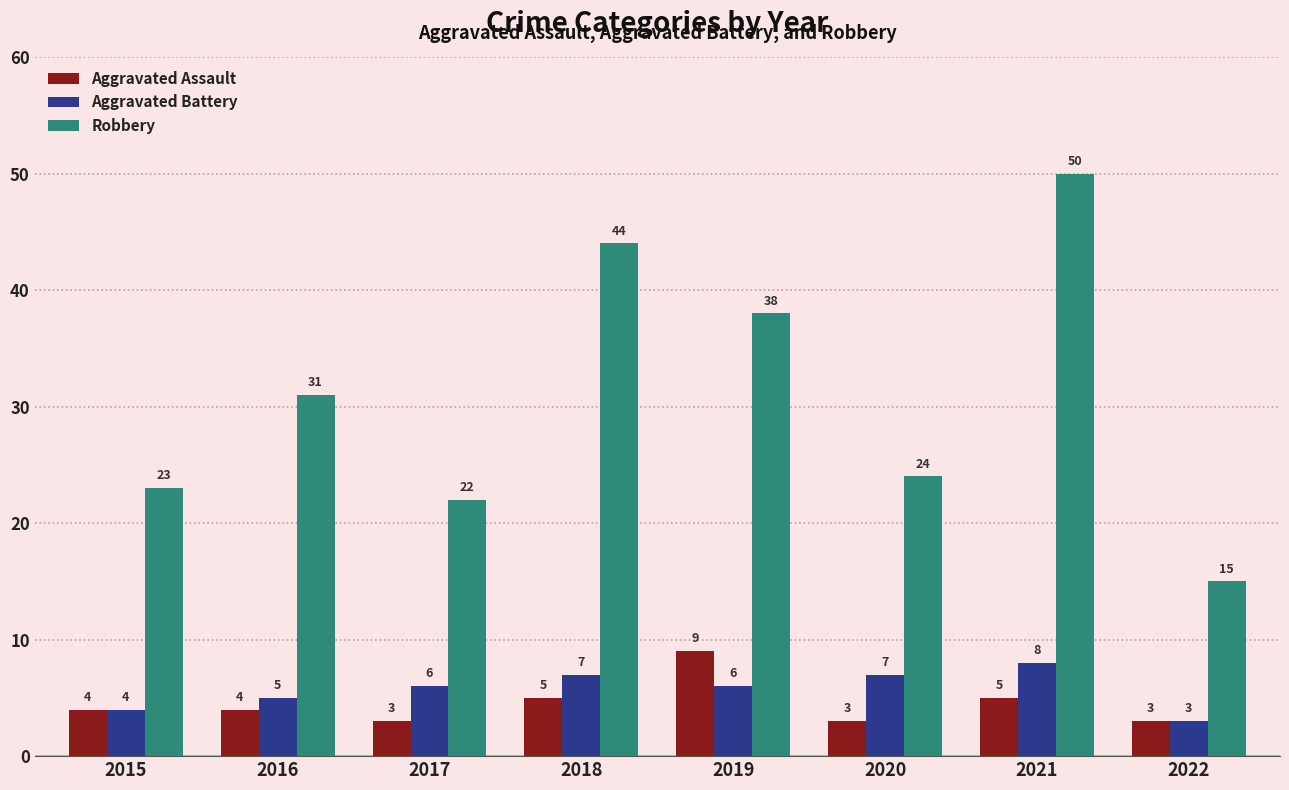

How many values in the Aggravated Assault series are below 4?

3